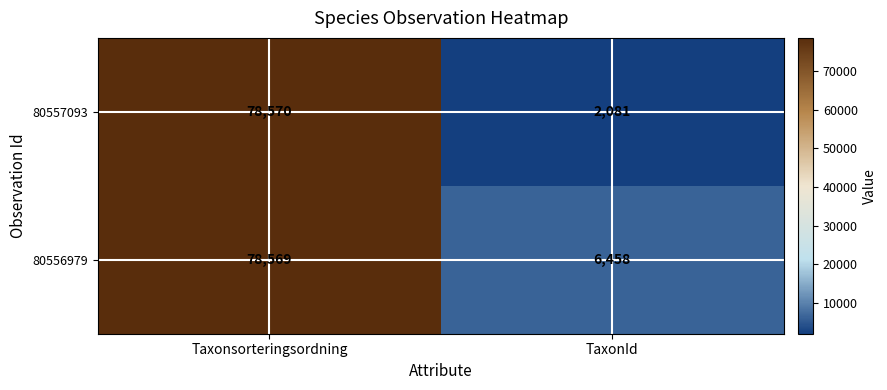

Reading right to left, list all the values displayed in this chart.

80557093: 2081	78570
80556979: 6458	78569